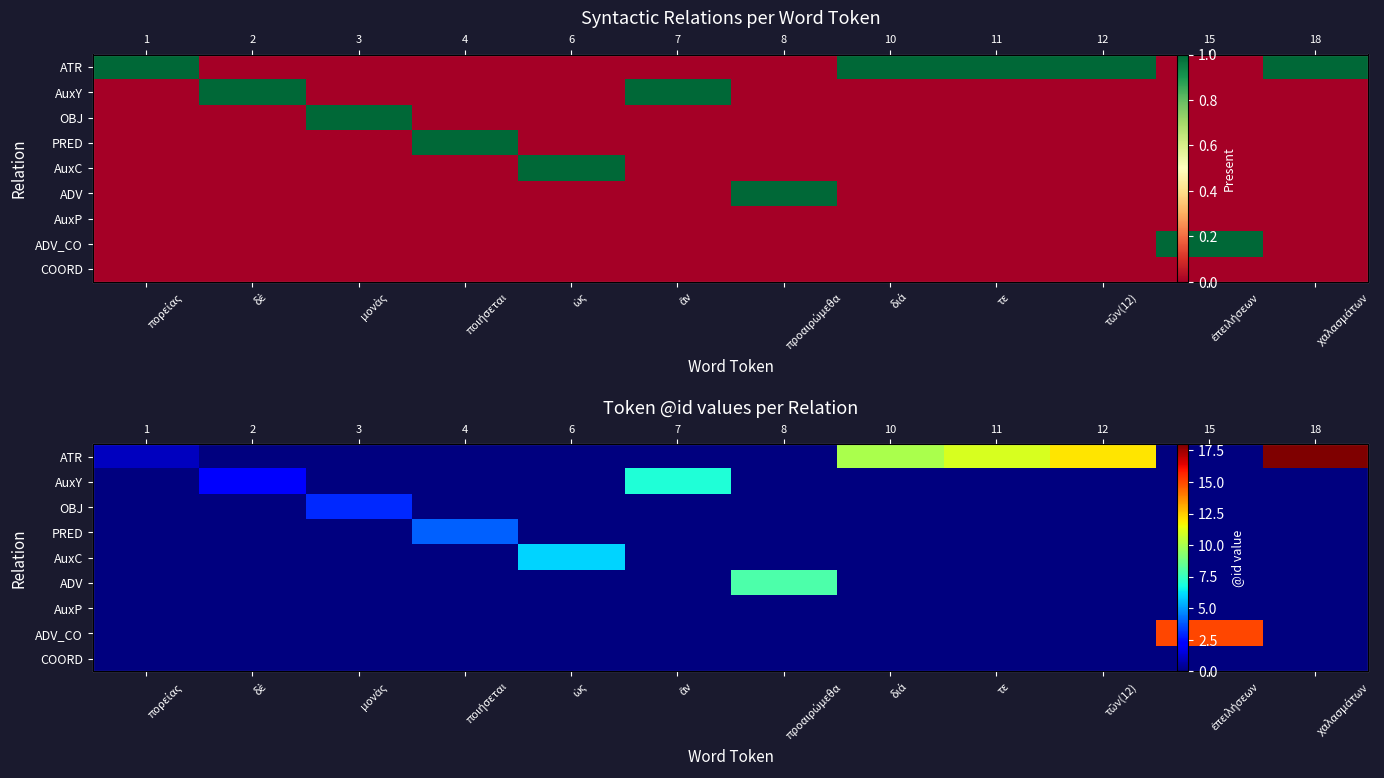

What is the spread (max minus min) of values at δὲ?

2